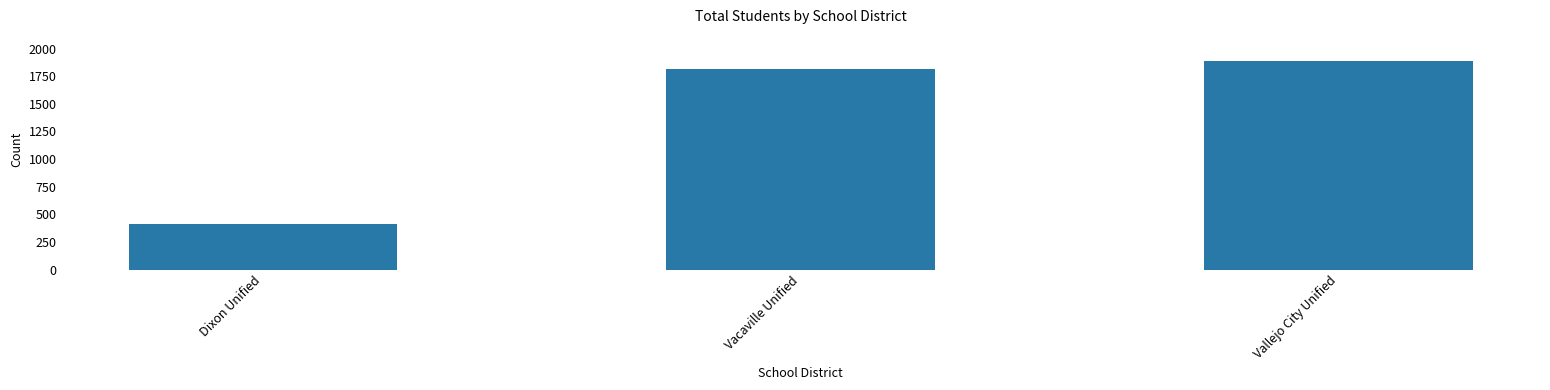

What is the maximum value shown in the chart?

1890